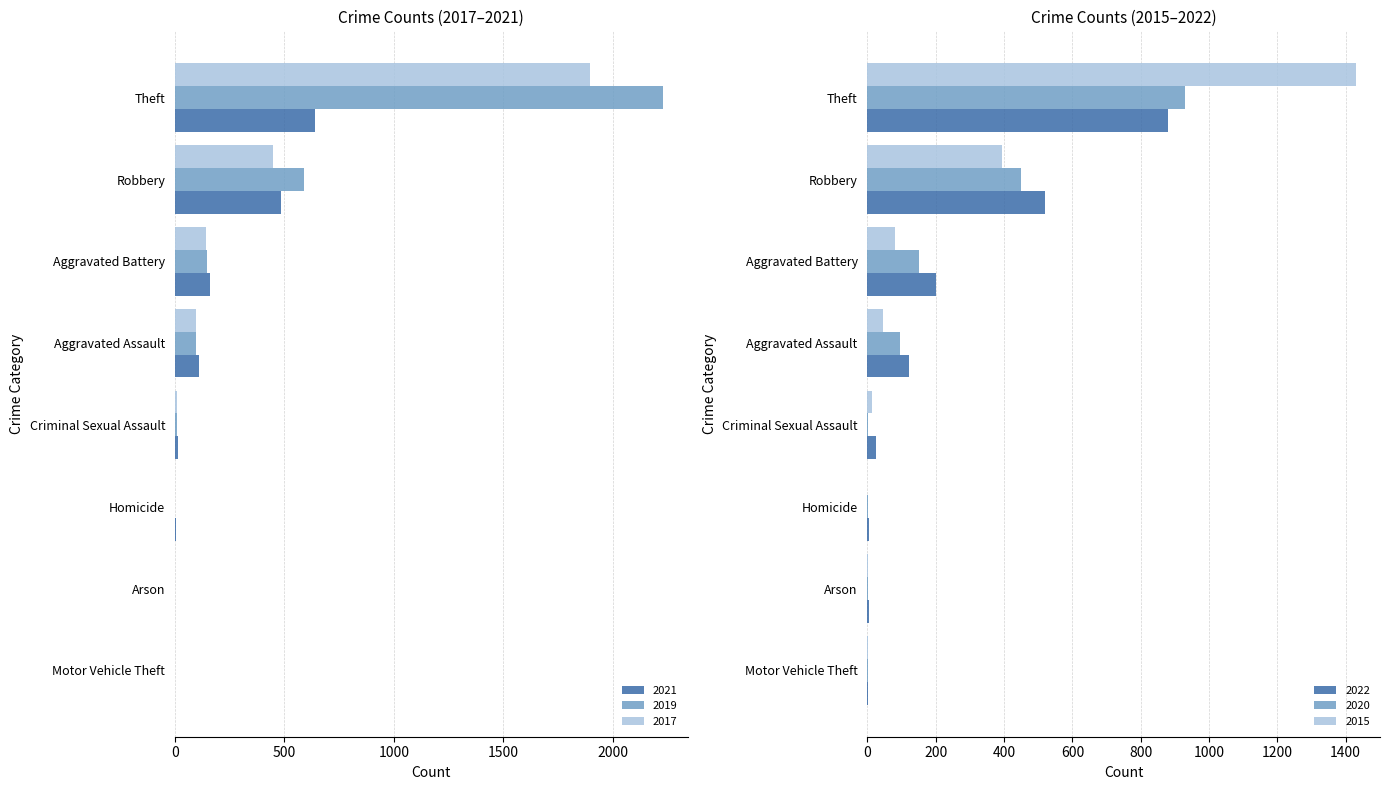

Reading left to right, extract all data points from this chart.

2021: 110	162	2	14	4	2	484	642
2019: 98	148	1	8	2	1	591	2230
2017: 95	142	0	8	1	2	446	1896
2022: 121	202	5	24	5	2	521	880
2020: 94	150	1	3	3	3	450	930
2015: 46	82	3	12	0	1	395	1429